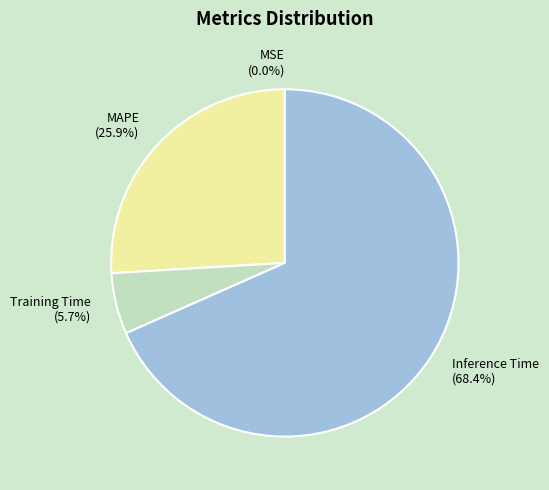

Which has a higher value, Training Time (5.7%) or MAPE (25.9%)?

MAPE (25.9%)